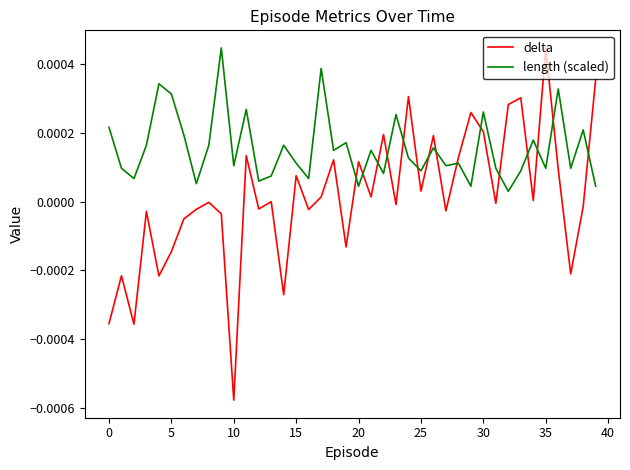

True or false: delta and length (scaled) intersect in this chart.

True